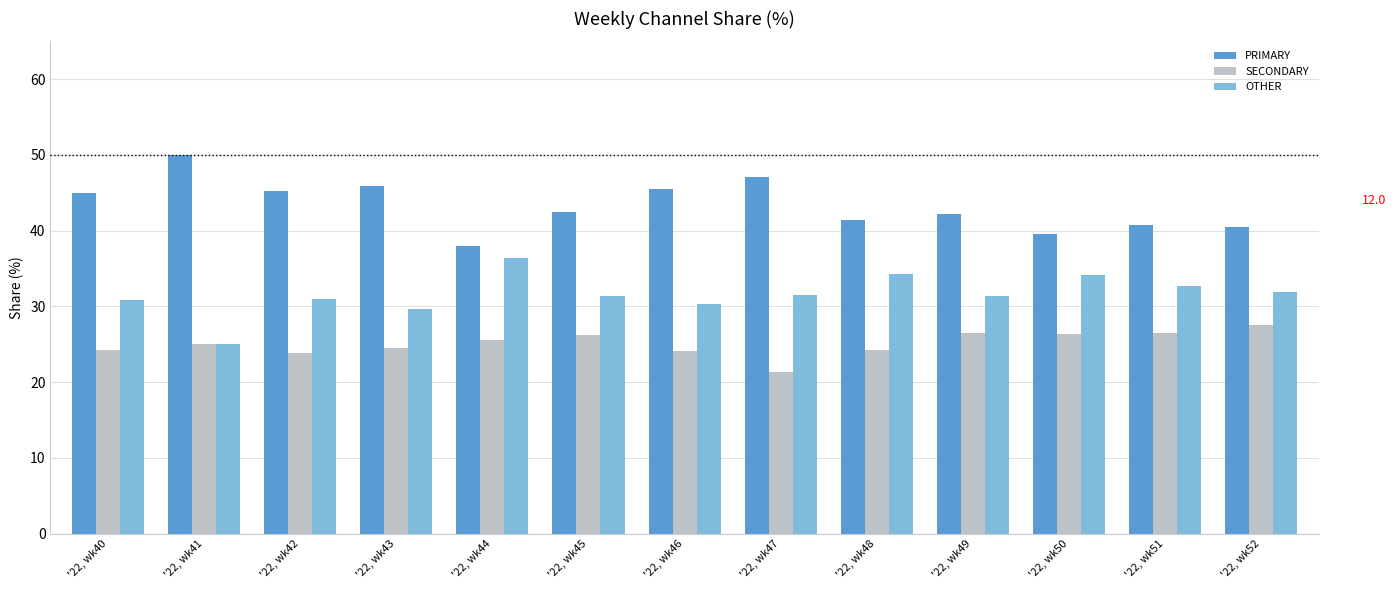

Which series has the largest total across all categories?

PRIMARY